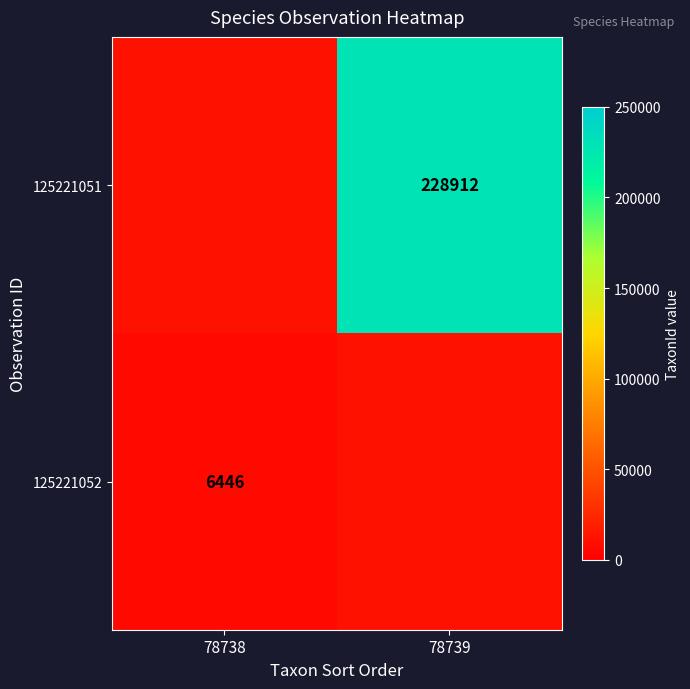

What is the total value across all series at 78738?

17891.6